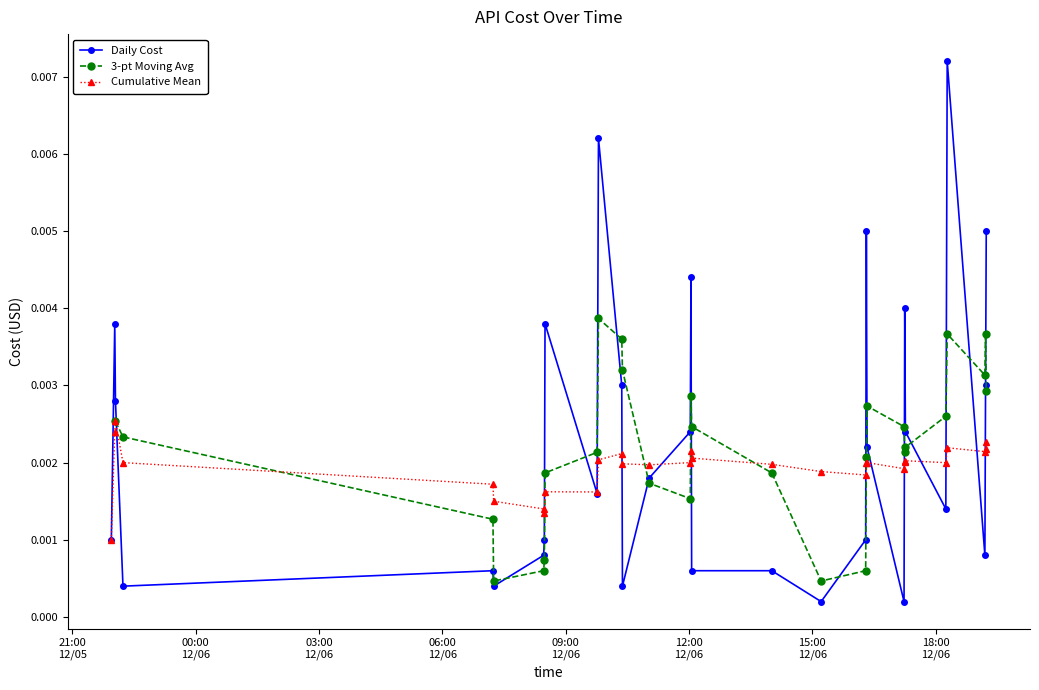

True or false: Cumulative Mean has more than 2 points higher than both neighbors.

True